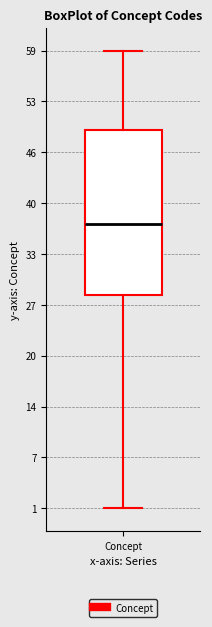

Transcribe this box plot: give where the median line is, the range the box spans, and where the two whiskers end, as read against the y-axis. The values are not printed on the chart, so give them approximately, as read against the axis.

median 37, box 28 to 49, whiskers 1 to 59